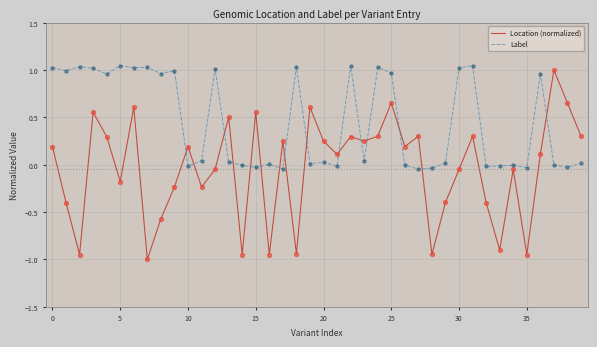

Which series has the largest total across all categories?

Label